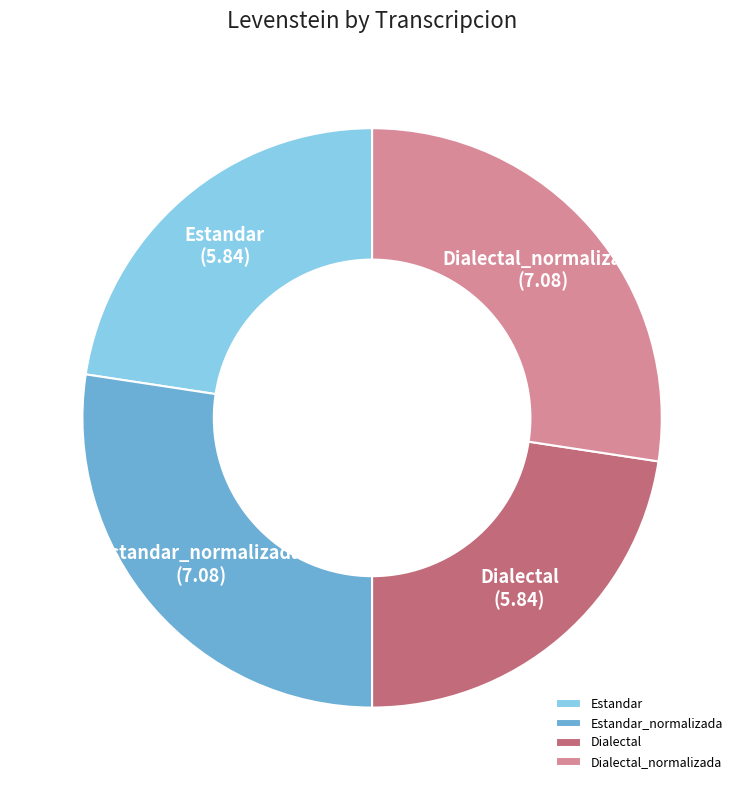

True or false: Dialectal accounts for 23% of the total.

True